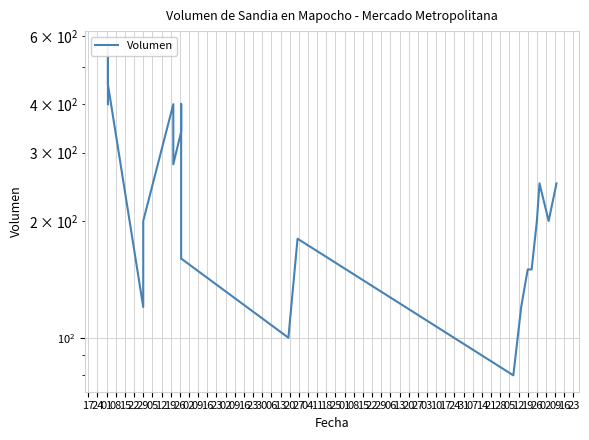

The chart shows a value of 147 at 02. True or false?

False